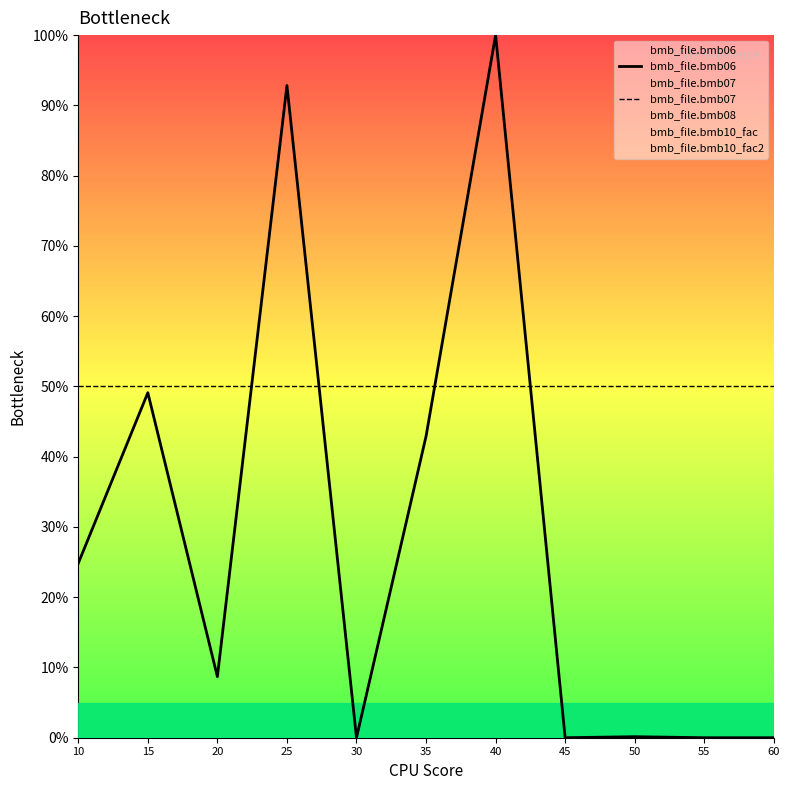

Count the number of categories in the chart.

11